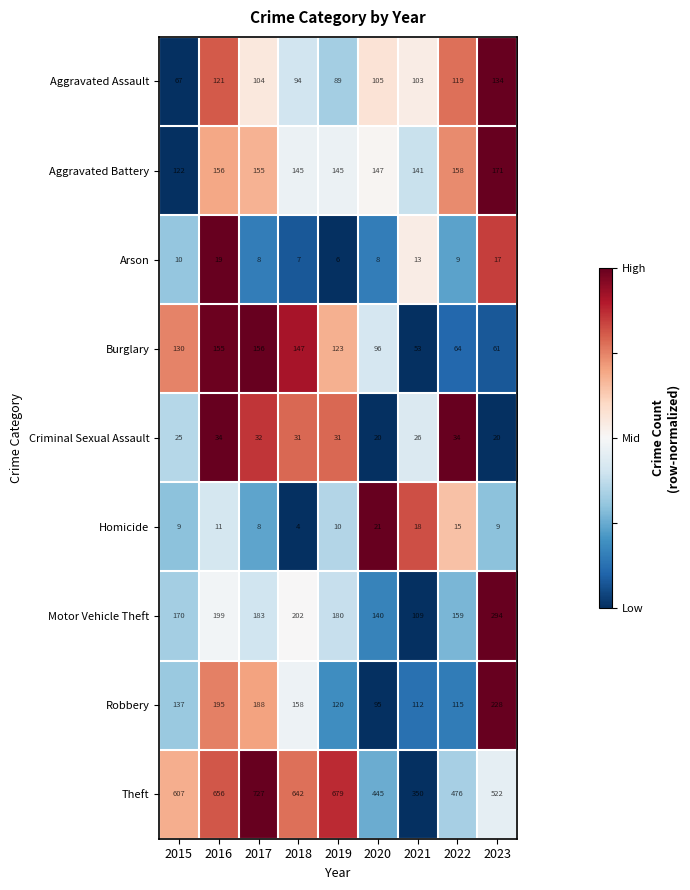

True or false: Aggravated Battery has a value of 145 at 2018.

True